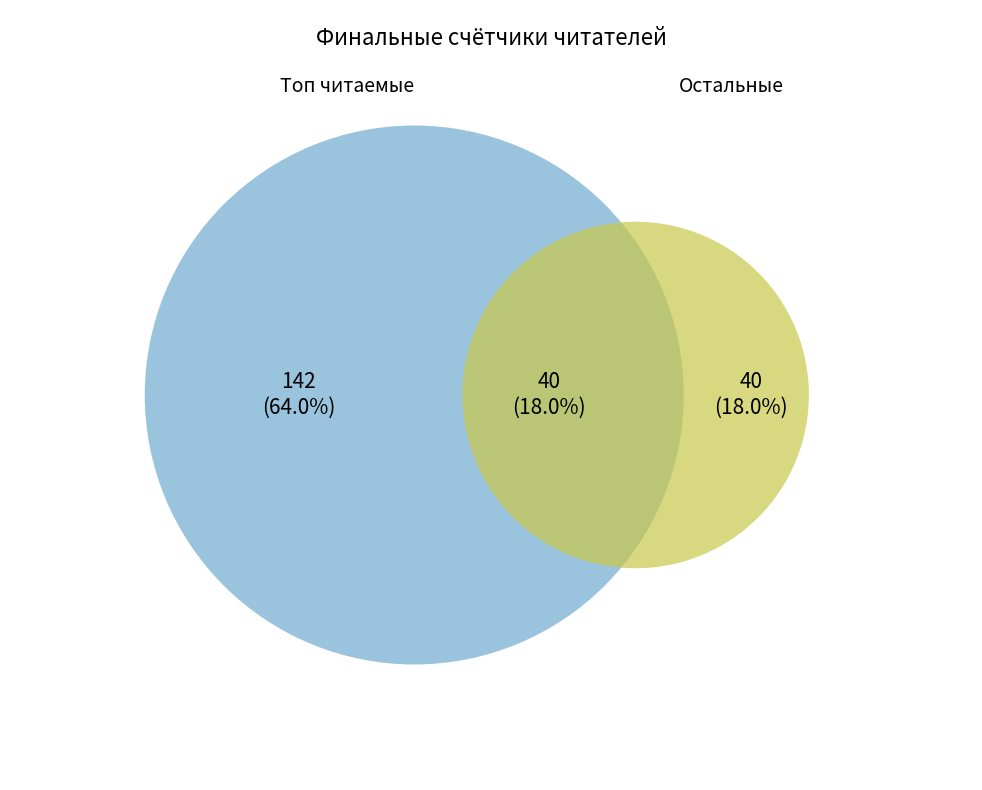

Is it true that Эфир is 19% of the pie?

False